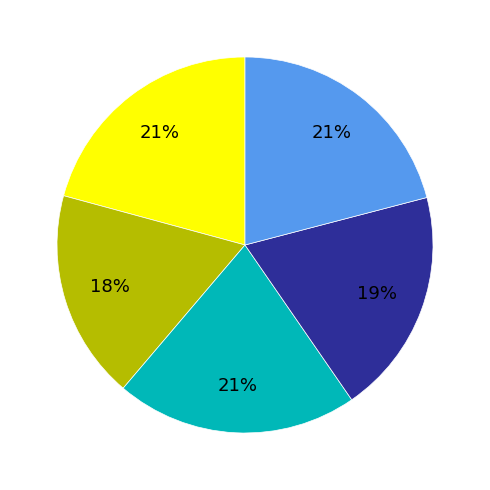

Does any single category account for the majority?

No